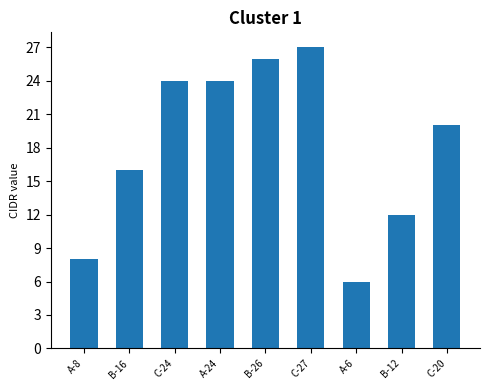

How many categories are shown in the chart?

9